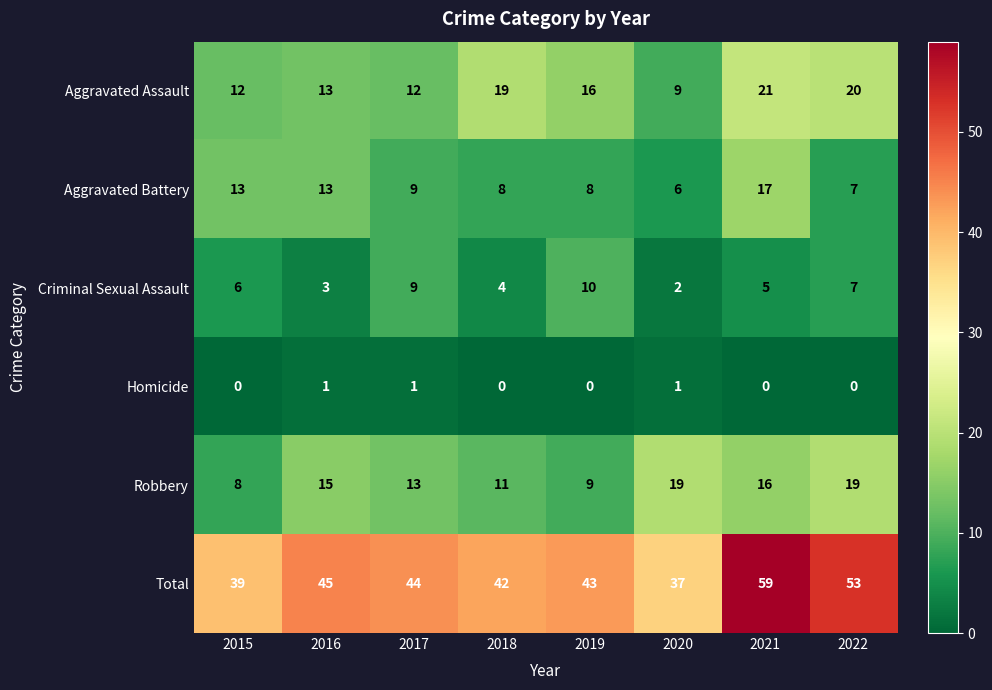

Is it true that Robbery equals 16 at 2021?

True